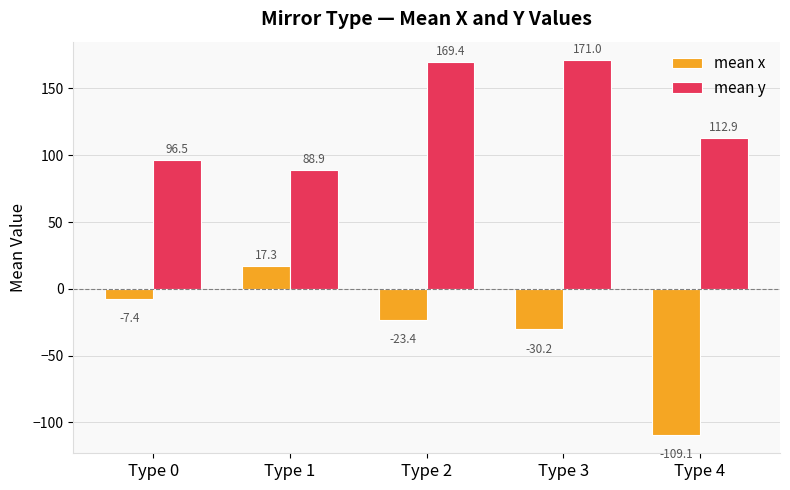

What is the difference between the mean y values at Type 0 and Type 4?

16.4